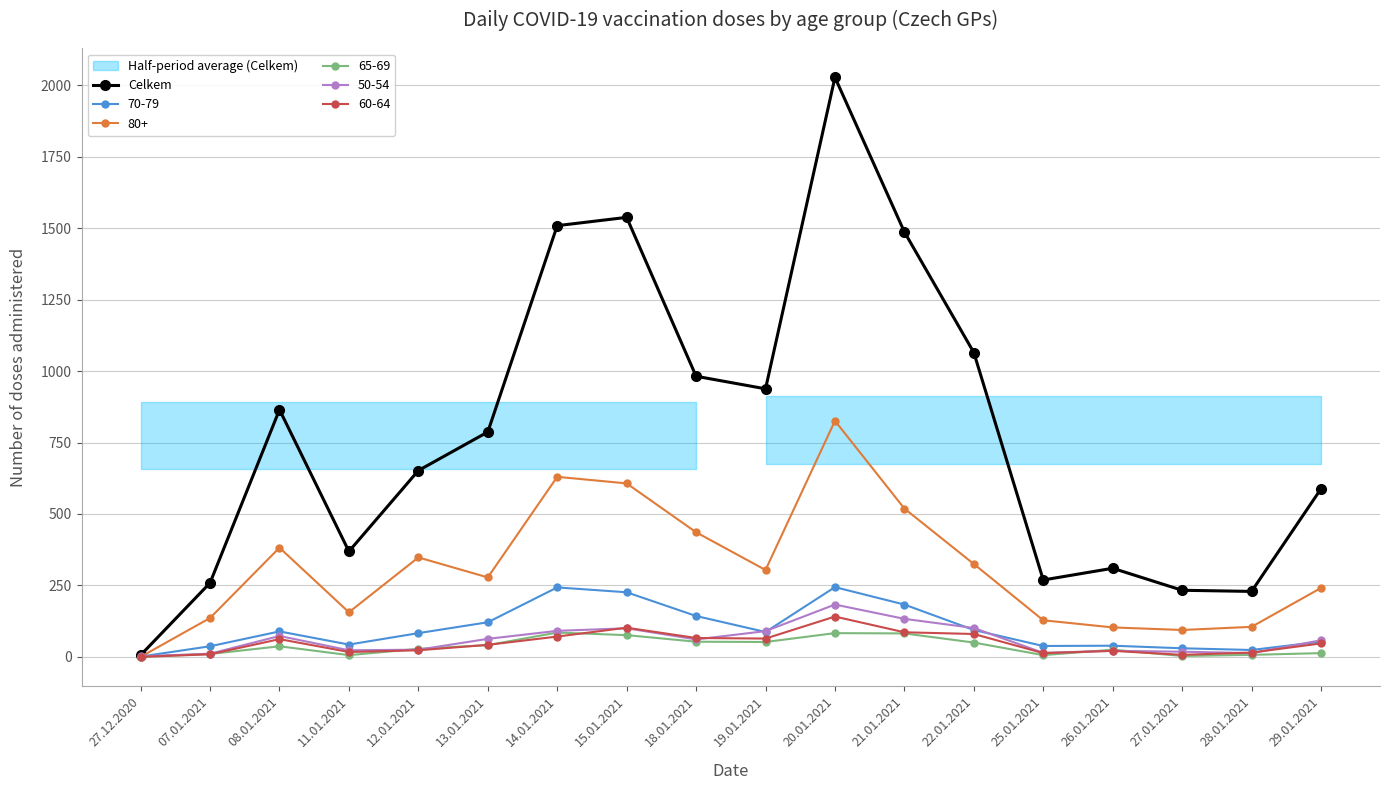

What is the difference between the maximum and minimum values?

2022